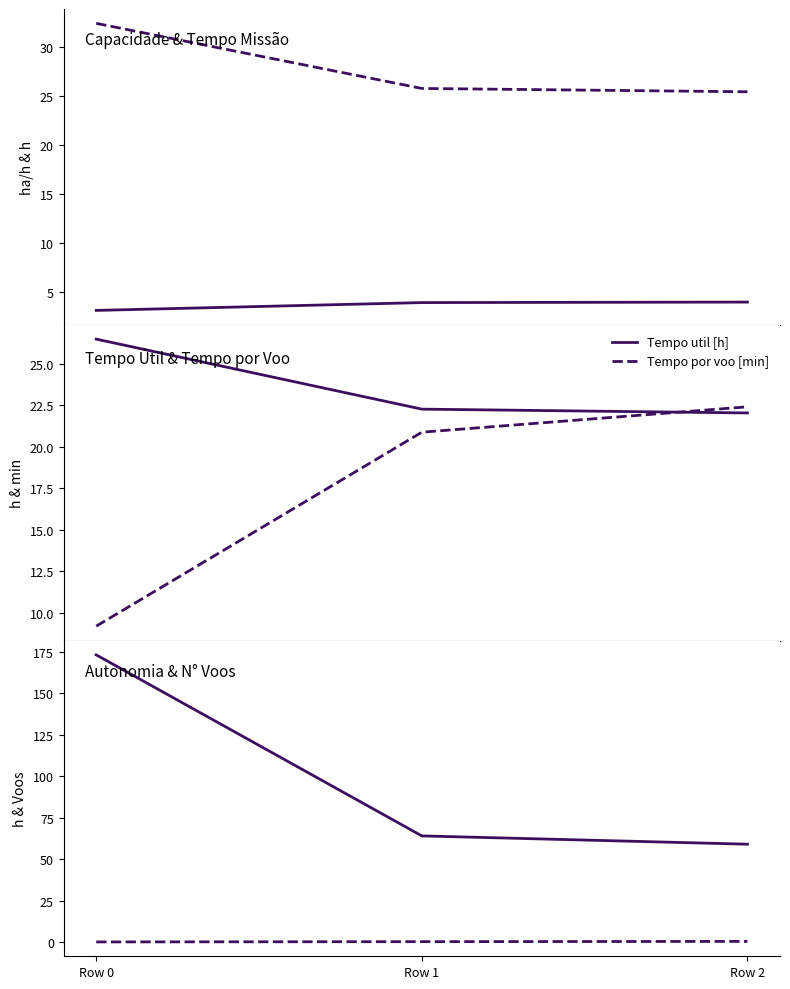

What is the lowest value of the Tempo util [h] series?

22.0